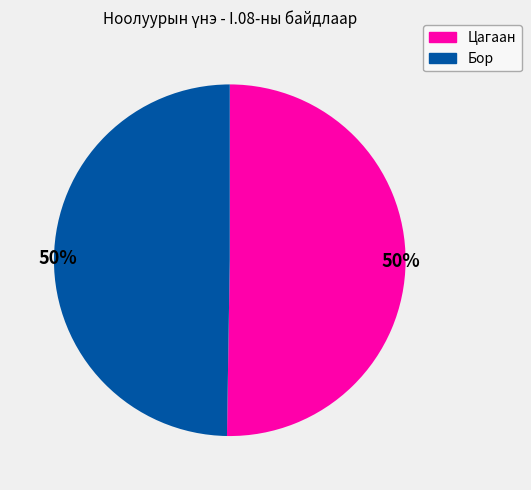

The Цагаан slice represents 41% of the pie. True or false?

False